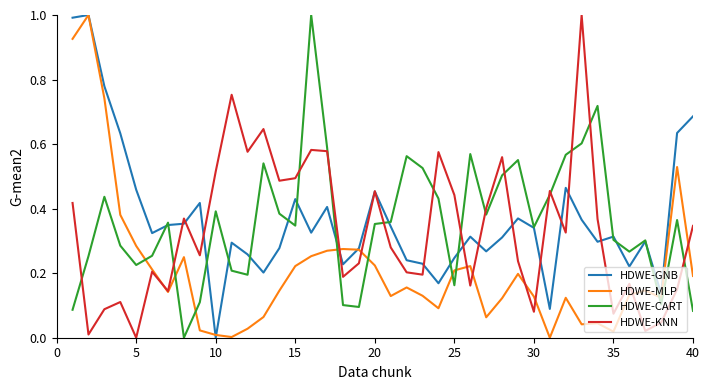

What is the maximum value for HDWE-KNN?

1.0